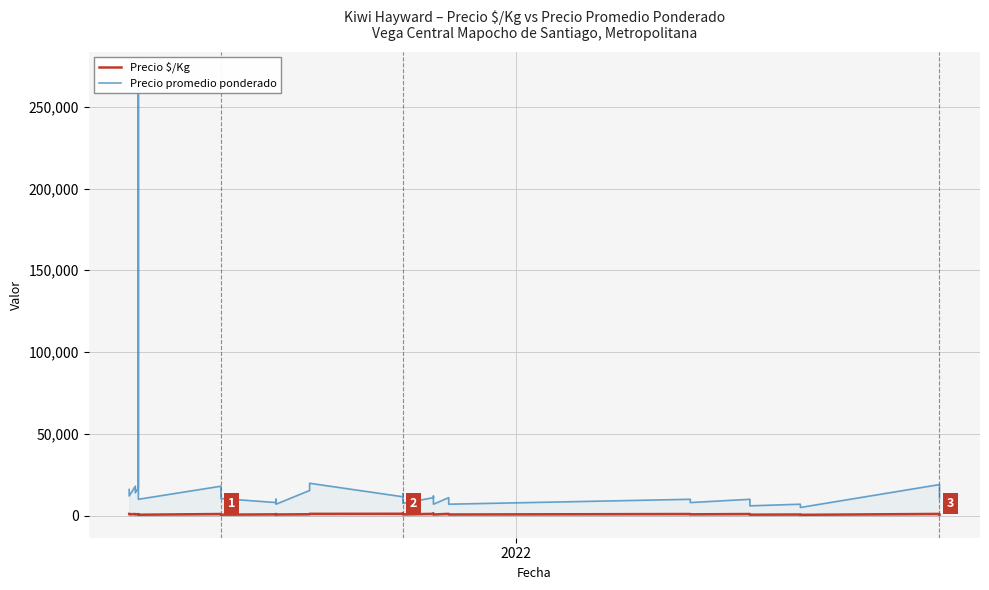

What are all the series names shown in the legend?

Precio $/Kg, Precio promedio ponderado